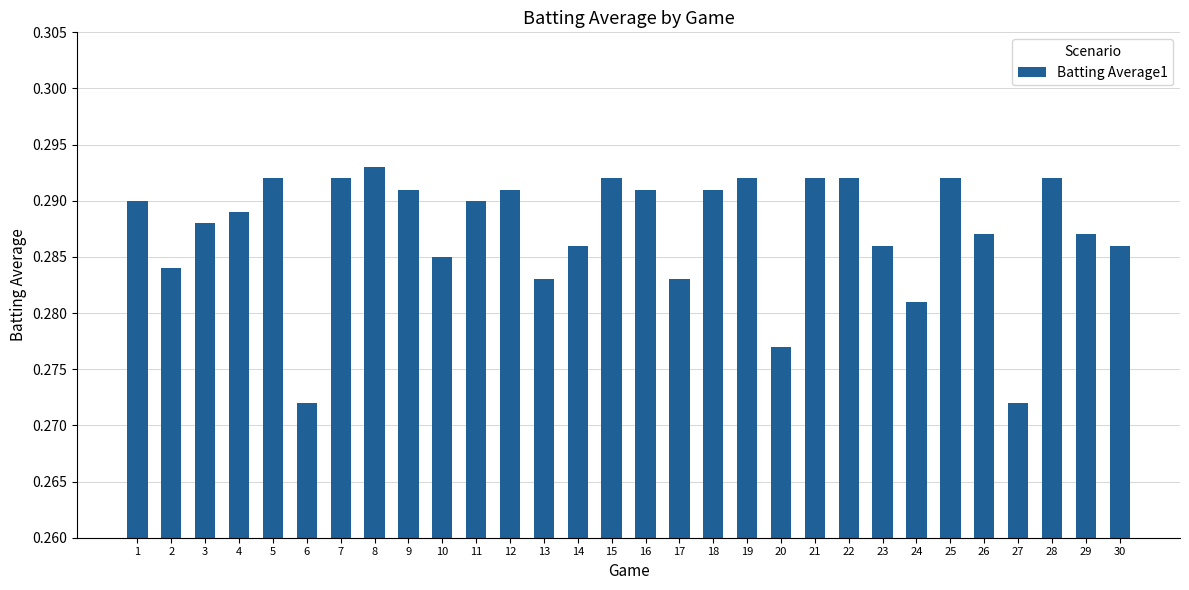

The chart shows a value of 0.4 at 4. True or false?

False